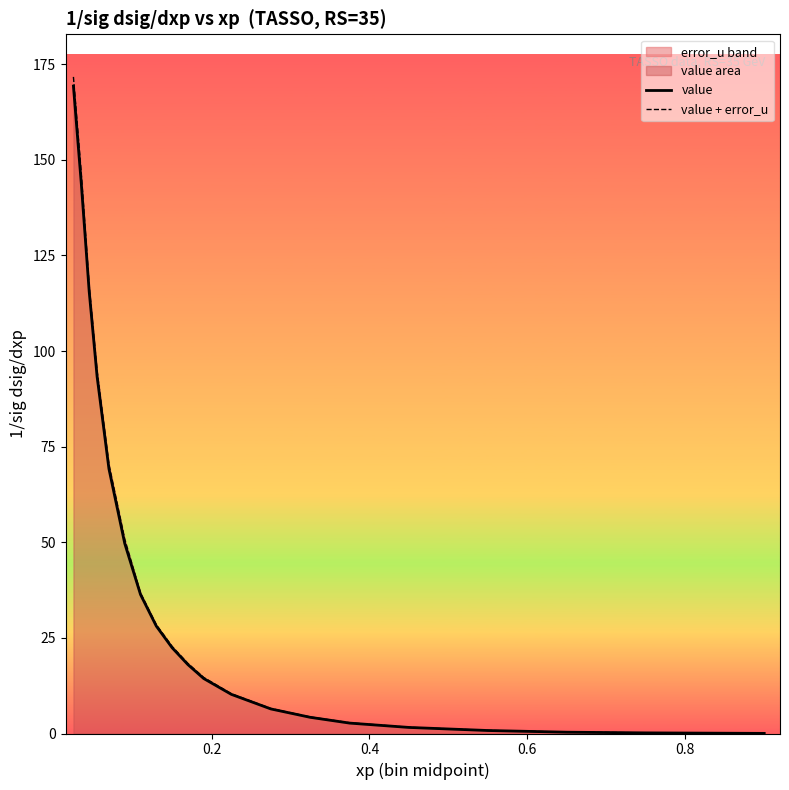

Reading left to right, list all the values displayed in this chart.

value: 169.3	143.7	115.5	93.3	69.2	49.7	36.3	28.1	22.4	18.0	14.4	10.2	6.4	4.2	2.7	1.6	0.8	0.3	0.2	0.0
value + error_u: 171.7	146.4	117.1	94.8	70.4	50.8	36.8	28.4	22.8	18.3	14.7	10.4	6.5	4.3	2.8	1.6	0.8	0.4	0.2	0.0